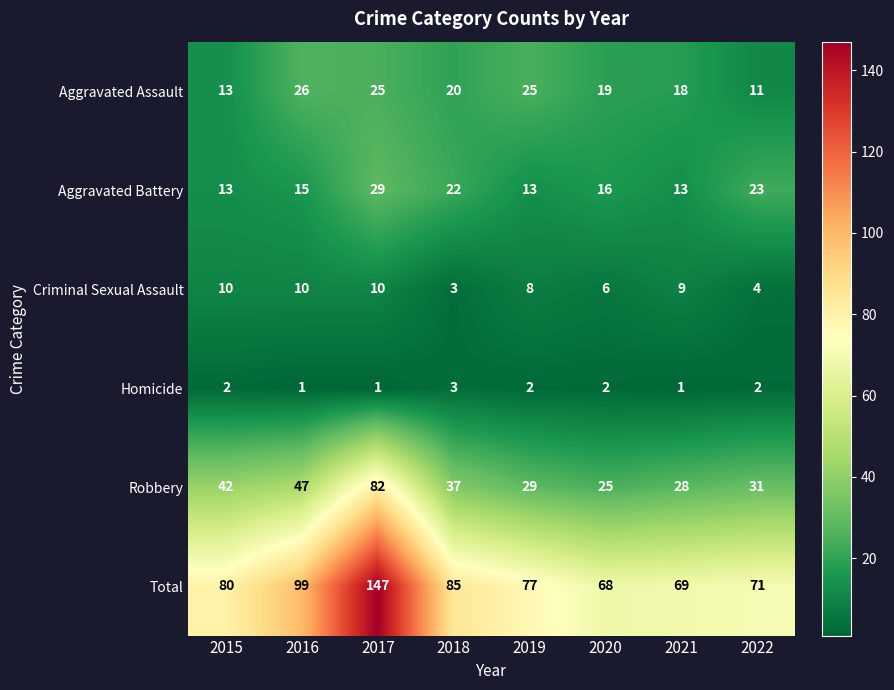

Is it true that Aggravated Battery equals 44 at 2017?

False